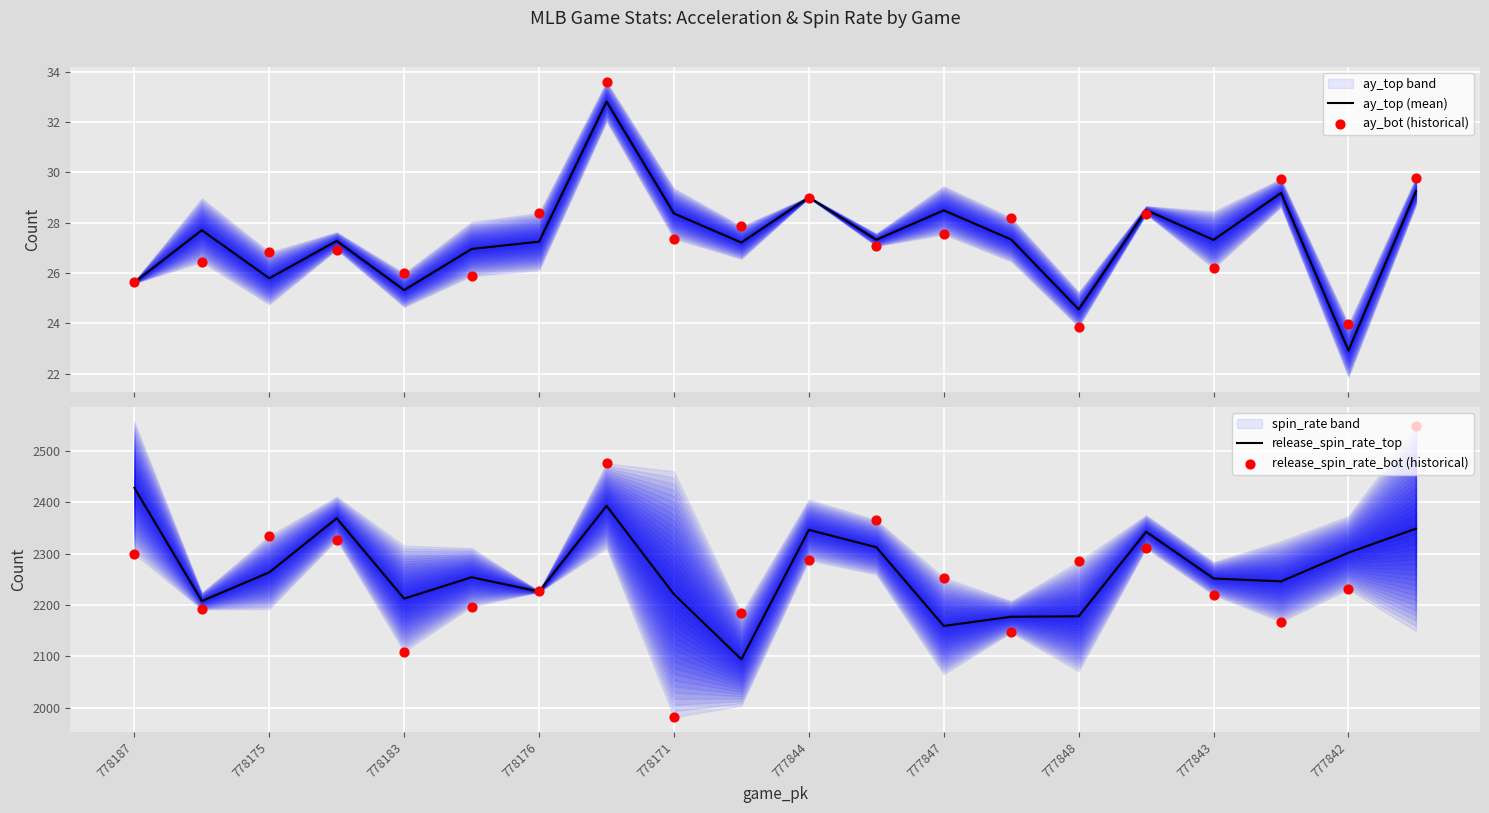

Is the value of release_spin_rate_bot (historical) at 11 greater than the value of ay_bot (historical) at 17?

Yes